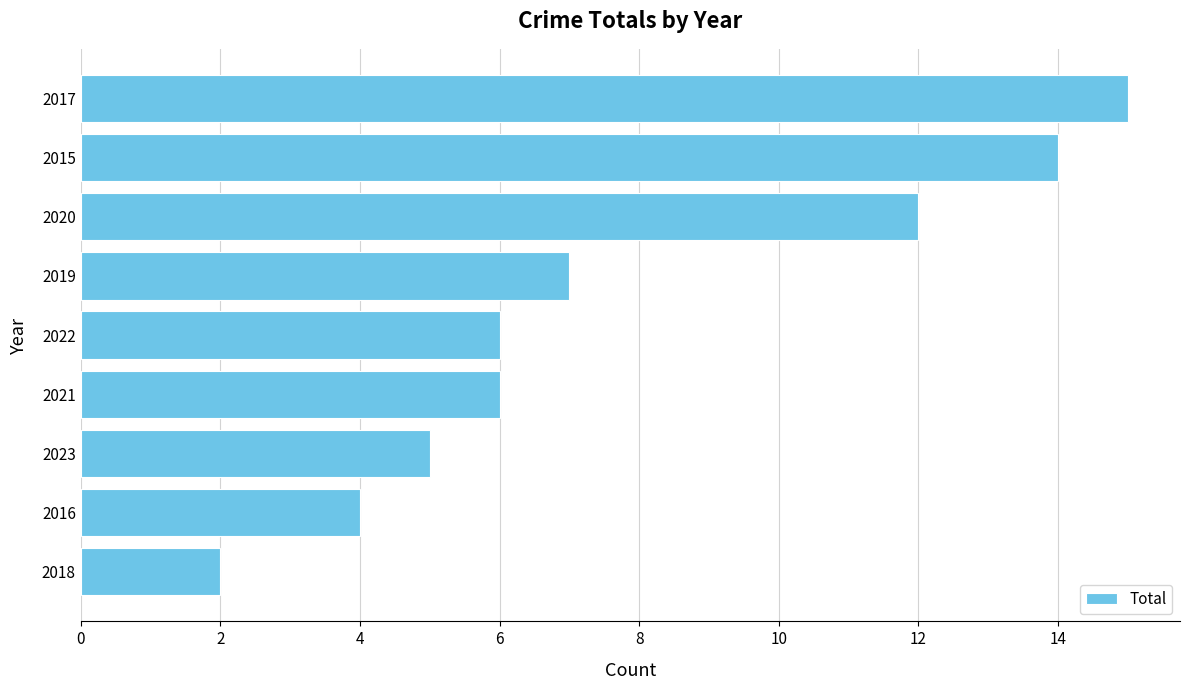

What is the maximum value shown in the chart?

15